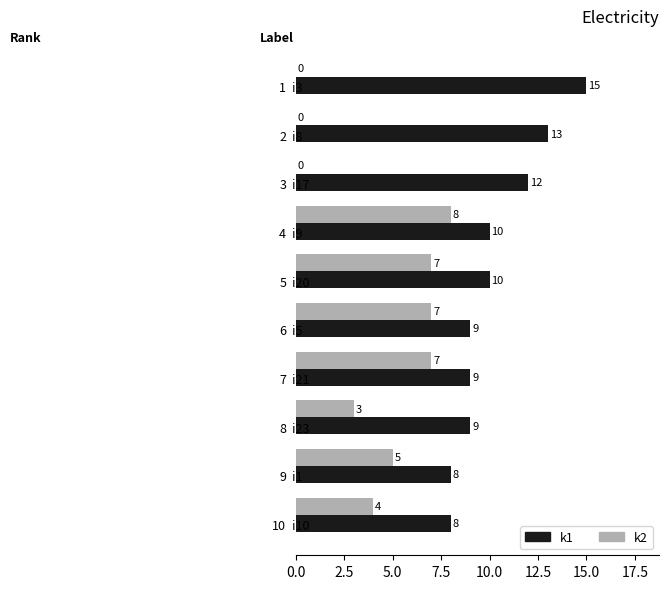

What is the maximum value for k2?

8